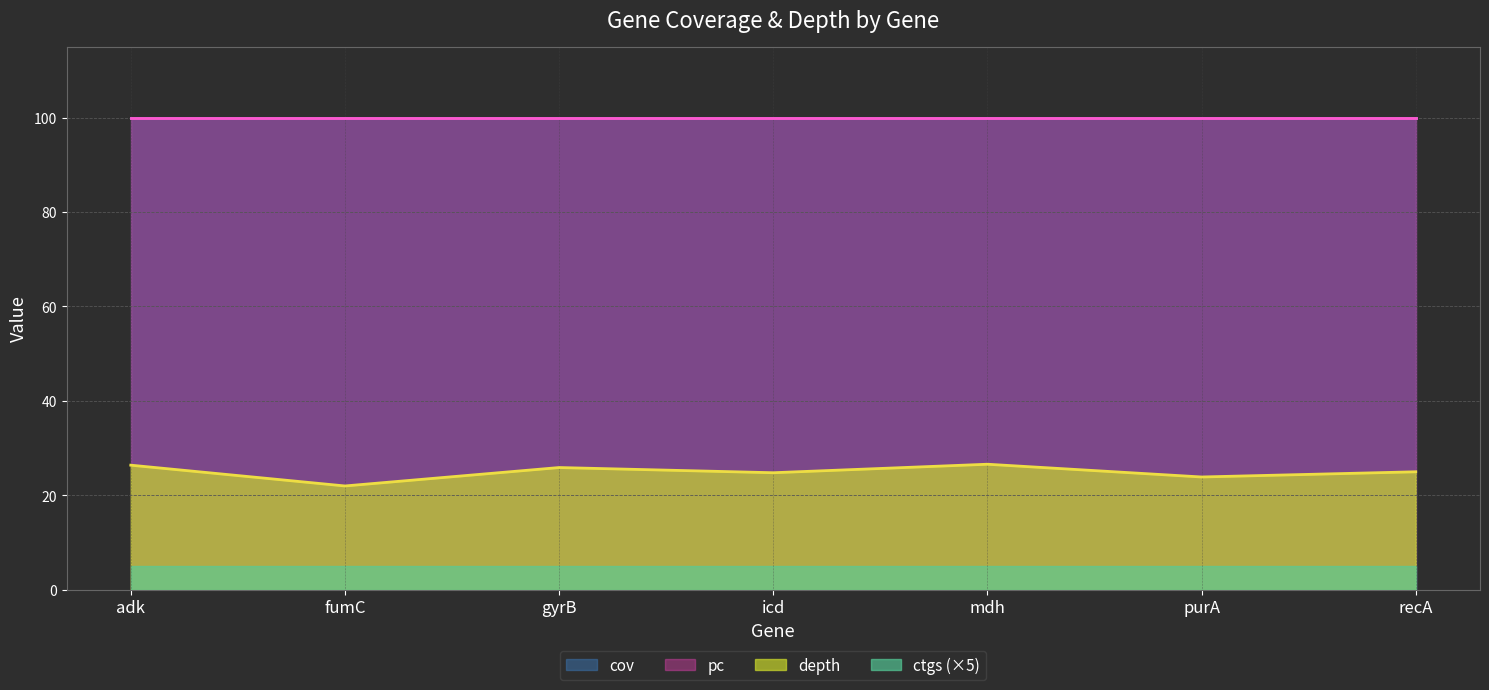

True or false: cov and pc cross at least once.

False